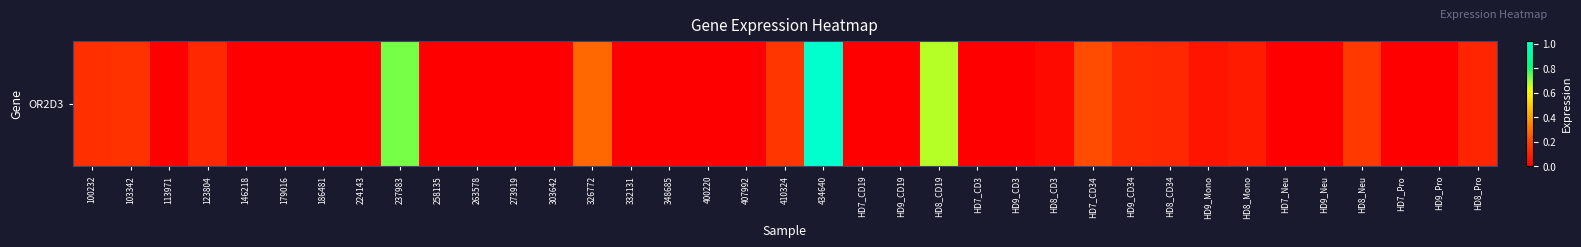

Reading left to right, extract all data points from this chart.

0.1	0.1	0.0	0.1	0.0	0.0	0.0	0.0	0.7	0.0	0.0	0.0	0.0	0.3	0.0	0.0	0.0	0.0	0.2	1.0	0.0	0.0	0.7	0.0	0.0	0.0	0.2	0.1	0.1	0.1	0.1	0.0	0.0	0.2	0.0	0.0	0.1